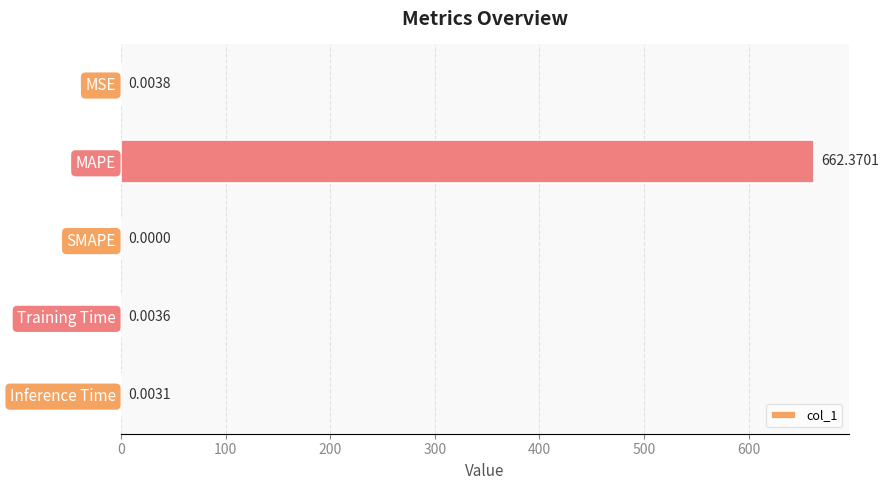

At which category does the chart reach its peak across all series?

MAPE